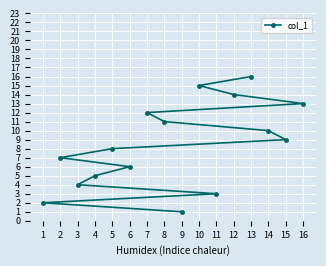

Which category has the highest value across all series?

13